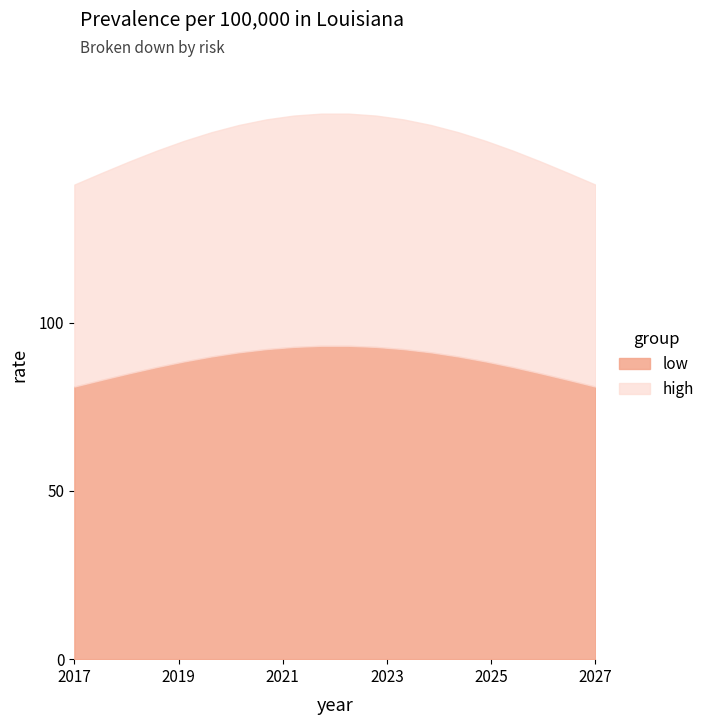

What is the difference between the maximum and minimum values in the low series?

12.1